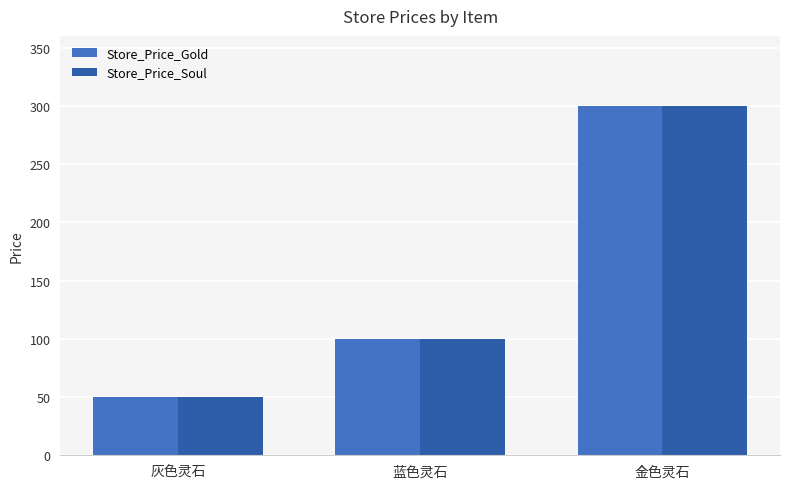

How many groups of bars are there?

3